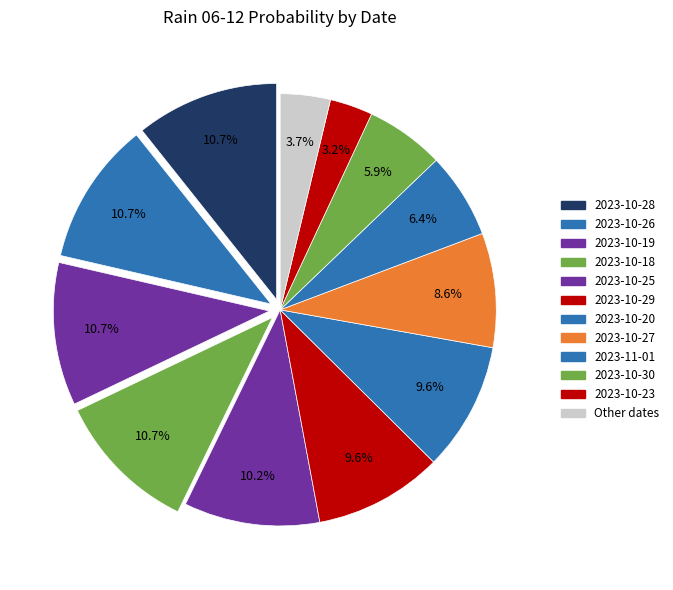

True or false: 2023-10-18 accounts for 17% of the total.

False